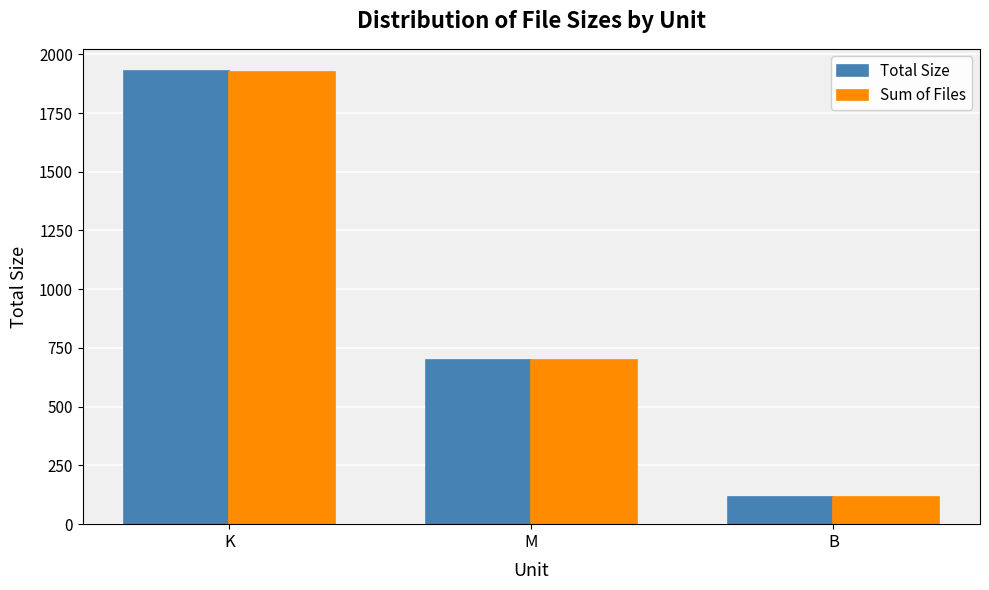

Where does the Sum of Files series first go above 699?

K